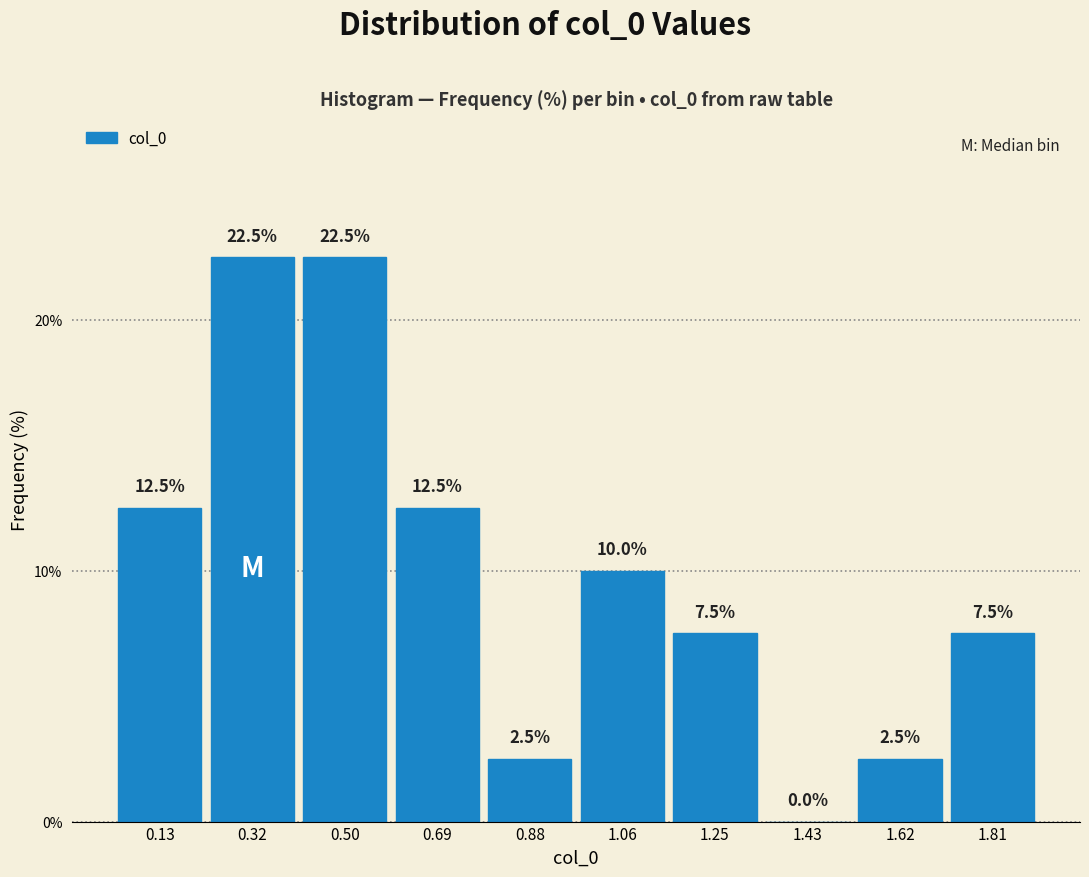

Reading left to right, transcribe this chart: for each bar, give the range it covers on the x-axis and its height. The bar edges are not printed on the chart, so give them approximately, as read against the axis.

0.04 to 0.22: 12.5
0.22 to 0.42: 22.5
0.42 to 0.60: 22.5
0.60 to 0.78: 12.5
0.78 to 0.96: 2.5
0.96 to 1.16: 10.0
1.16 to 1.34: 7.5
1.34 to 1.52: 0.0
1.52 to 1.72: 2.5
1.72 to 1.90: 7.5